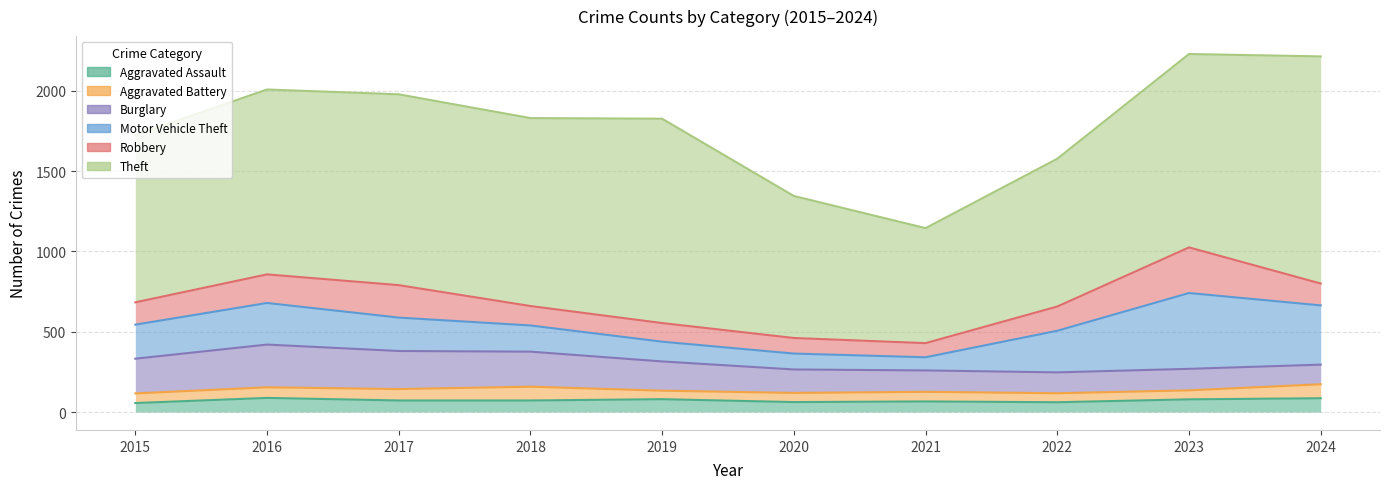

What are all the series names shown in the legend?

Aggravated Assault, Aggravated Battery, Burglary, Motor Vehicle Theft, Robbery, Theft